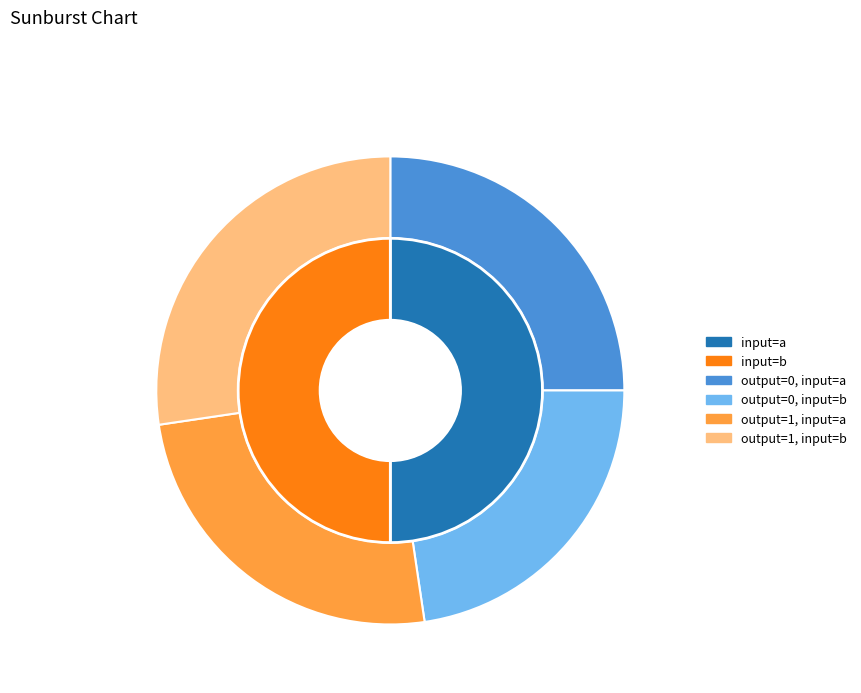

To the nearest percent, what is the difference between the output_symbol=1, input=b and output_symbol=0, input=a slice percentages?

2%